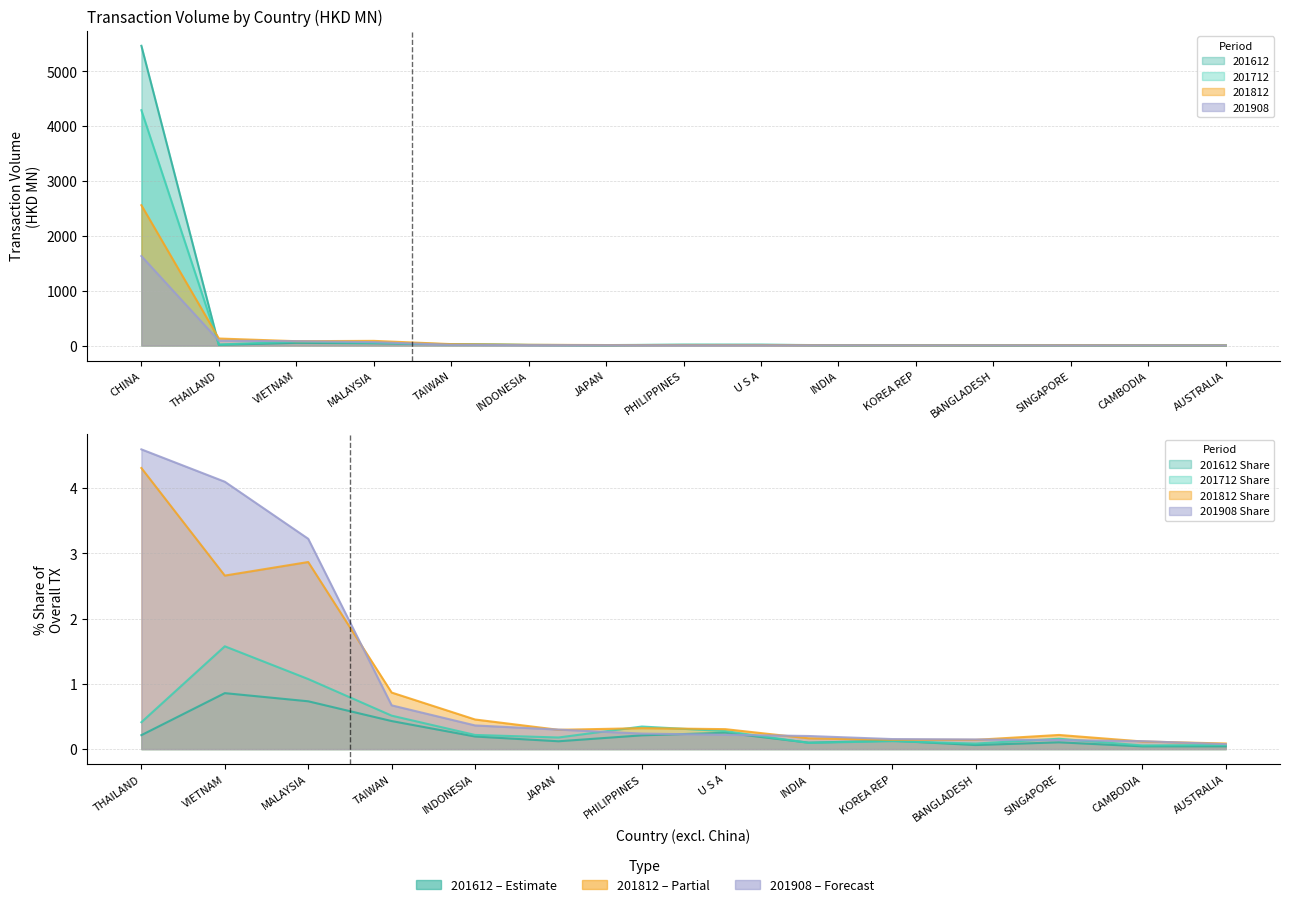

Which series has the largest range (max minus min)?

201612